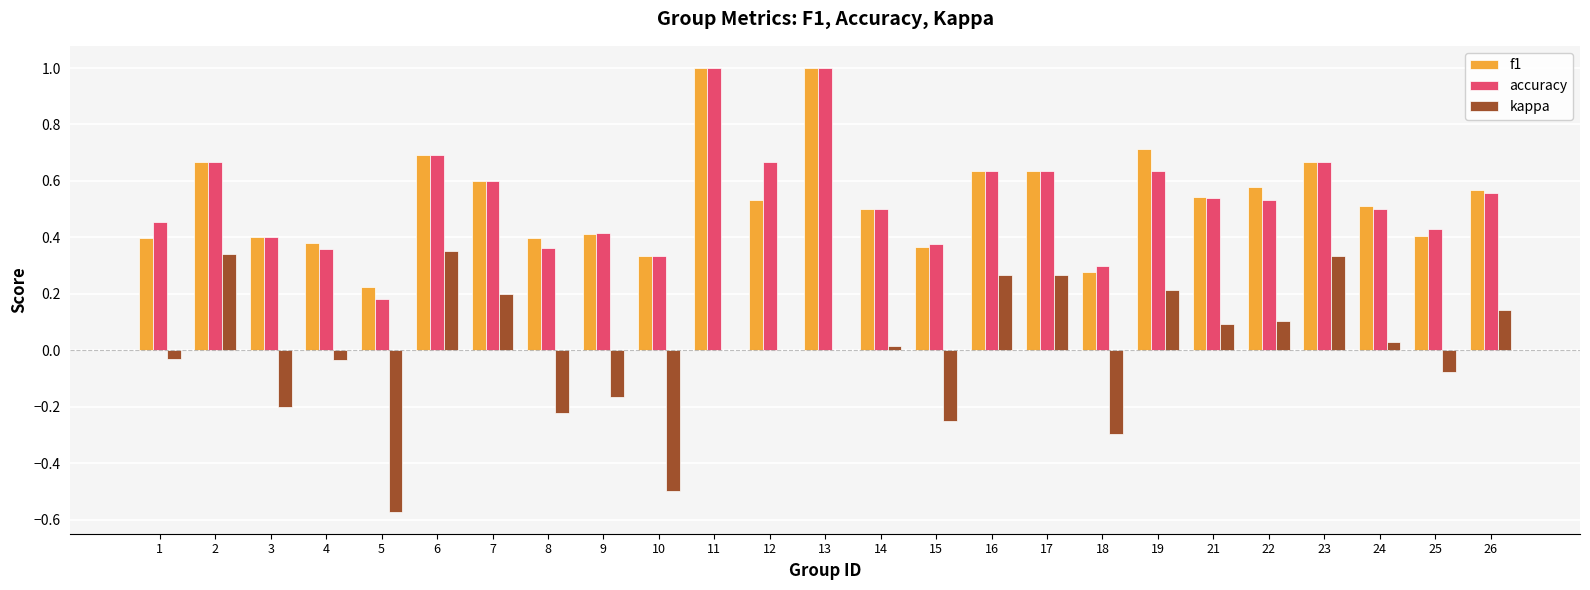

The kappa series shows -0.5 at 13. True or false?

False